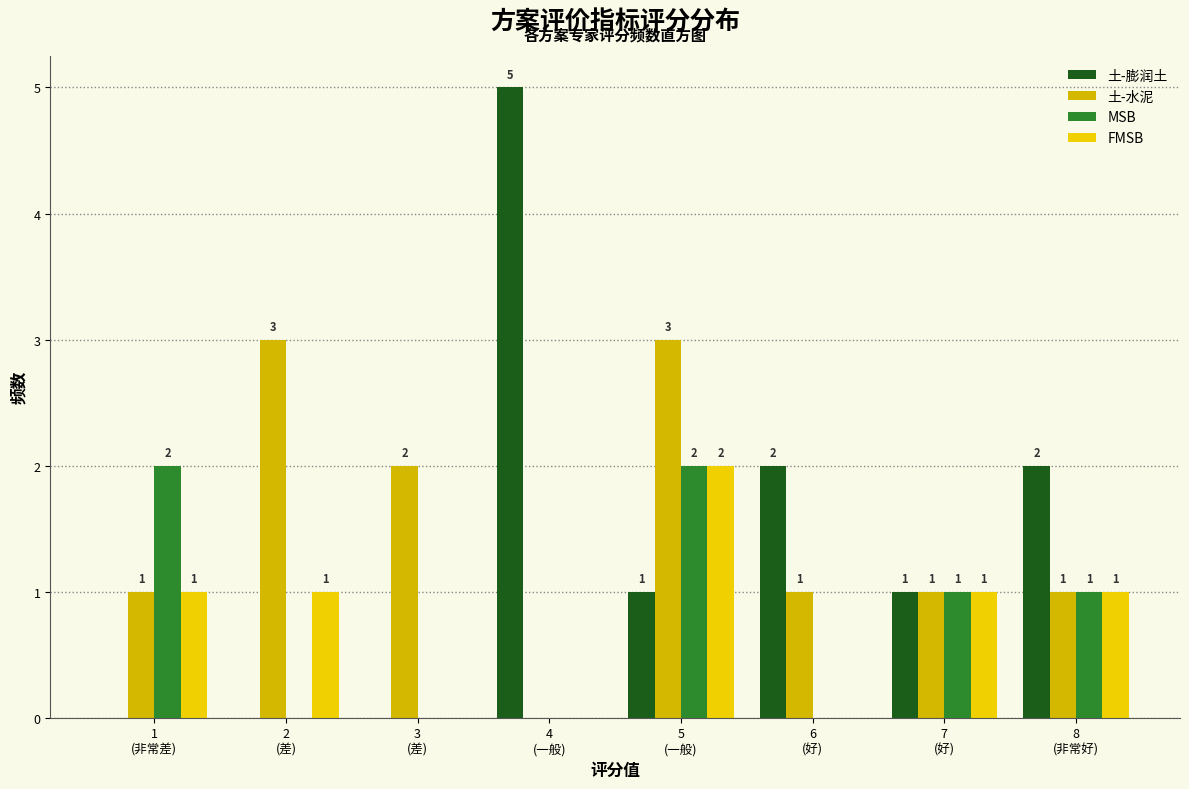

How many categories are shown in the chart?

8